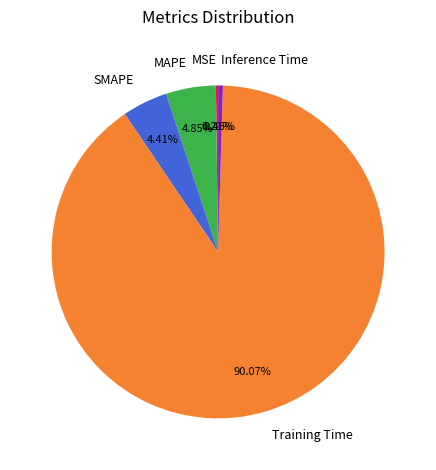

To the nearest percent, what is the average slice percentage?

20%